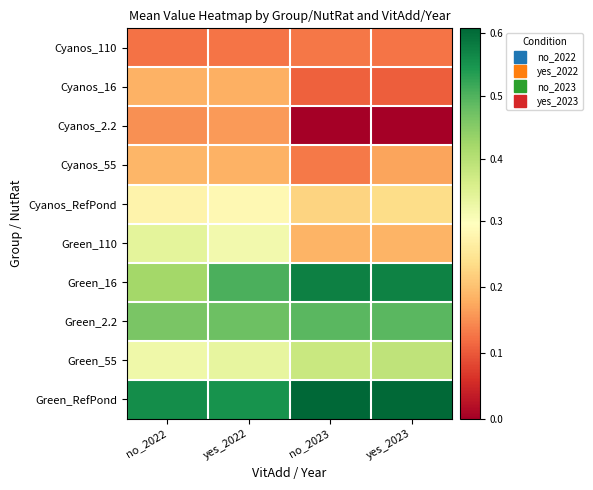

Rank the series by their maximum value, from highest to lowest.

Green_RefPond, Green_16, Green_2.2, Green_55, Green_110, Cyanos_RefPond, Cyanos_55, Cyanos_16, Cyanos_2.2, Cyanos_110